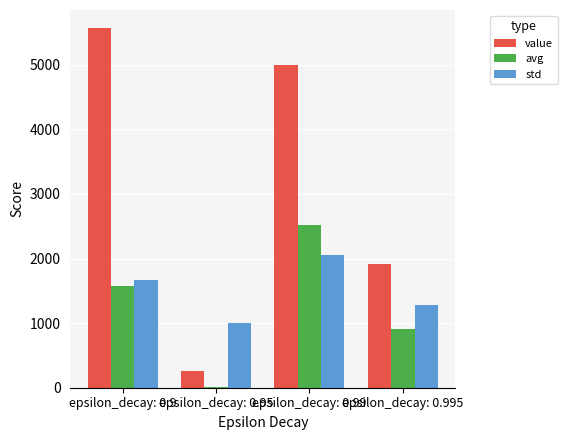

Reading right to left, extract all data points from this chart.

value: 1912.6	5001.8	252.8	5568.2
avg: 909.4	2519.7	13.4	1576.6
std: 1284.9	2049.7	1005.9	1670.5